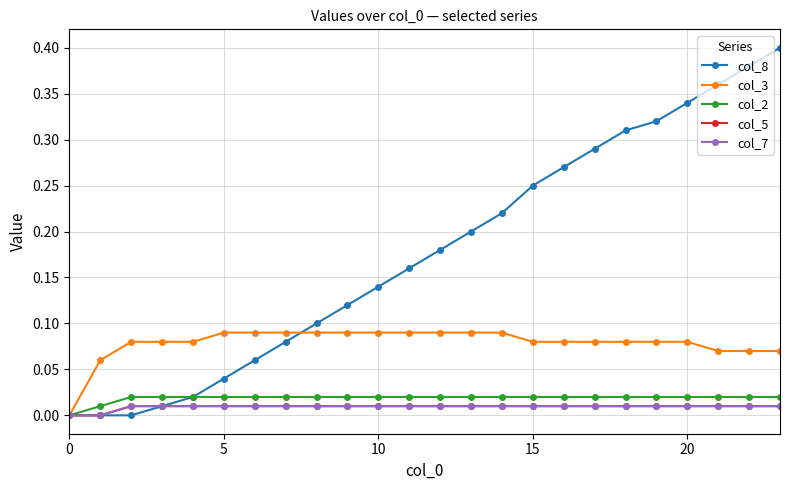

Does the chart have visible grid lines?

Yes